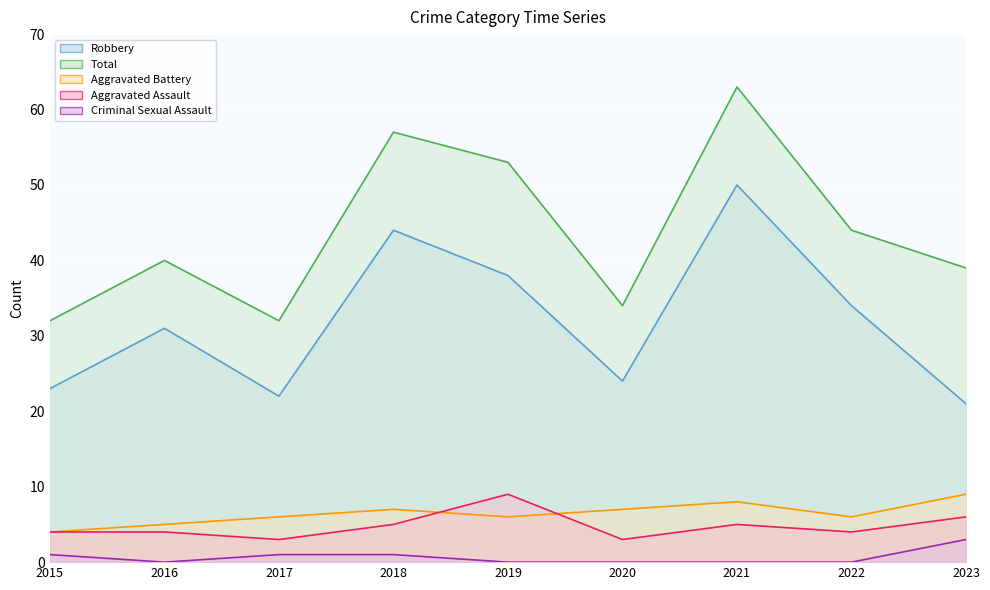

Which series has the largest range (max minus min)?

Total